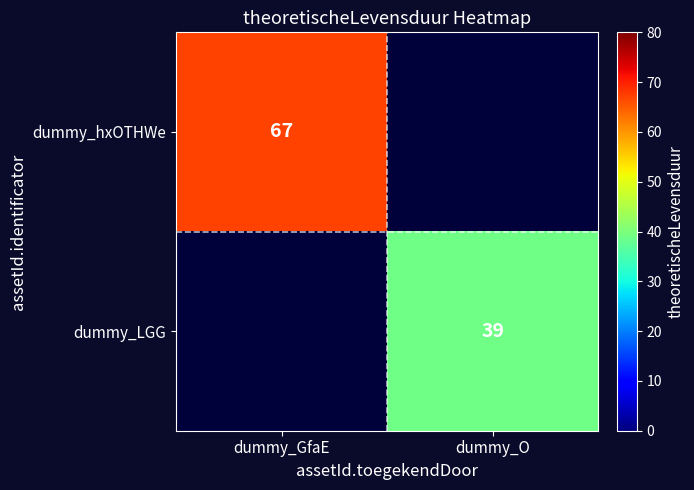

Is it true that dummy_hxOTHWe equals 96 at dummy_GfaE?

False